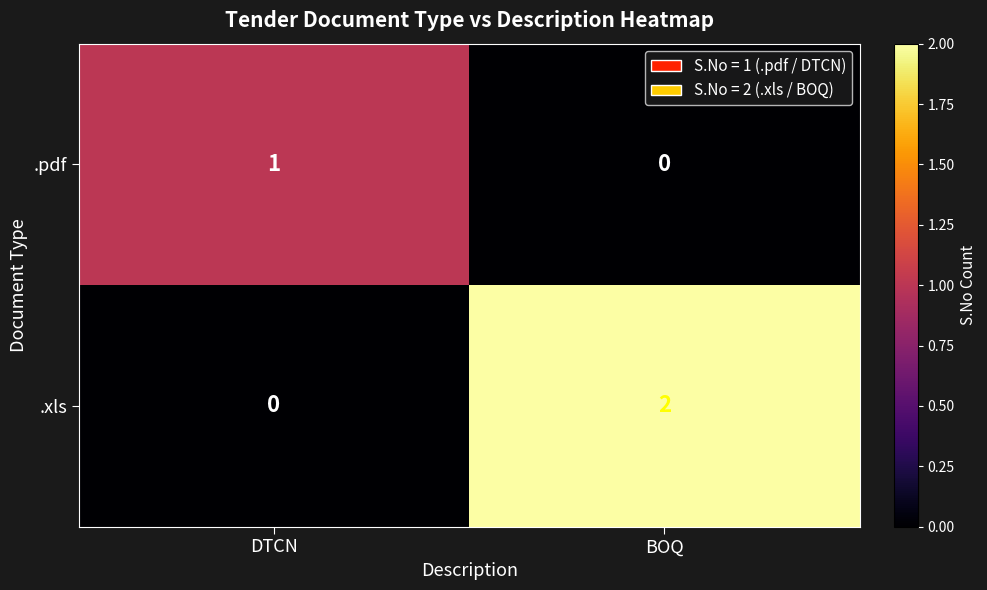

Which label corresponds to the largest value in the chart?

BOQ